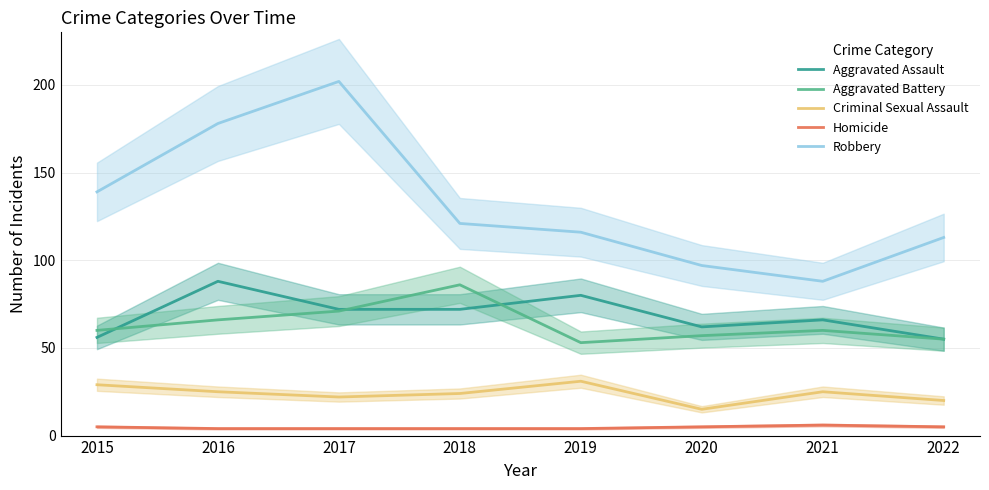

True or false: Aggravated Battery has more than 2 interior local peaks.

False